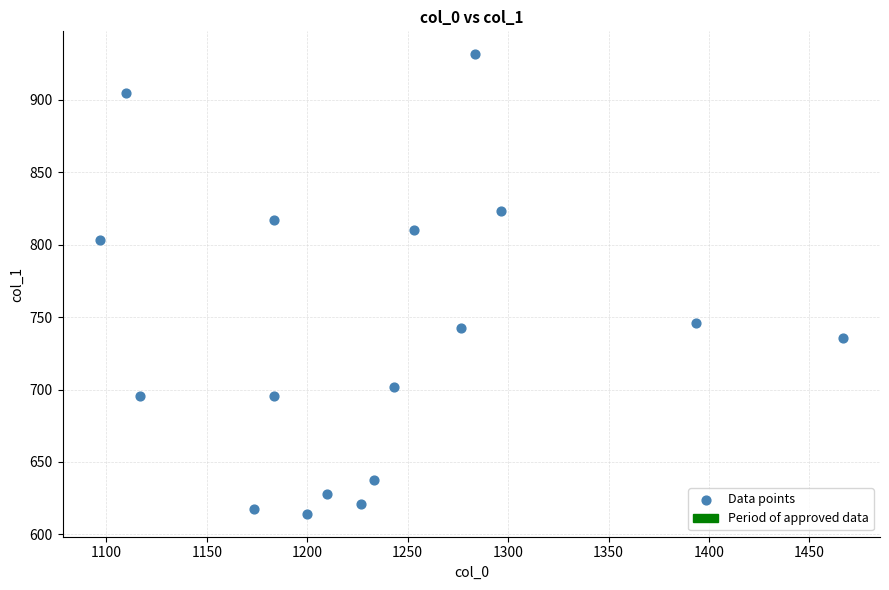

What is the range of X values (max minus min)?

370.0